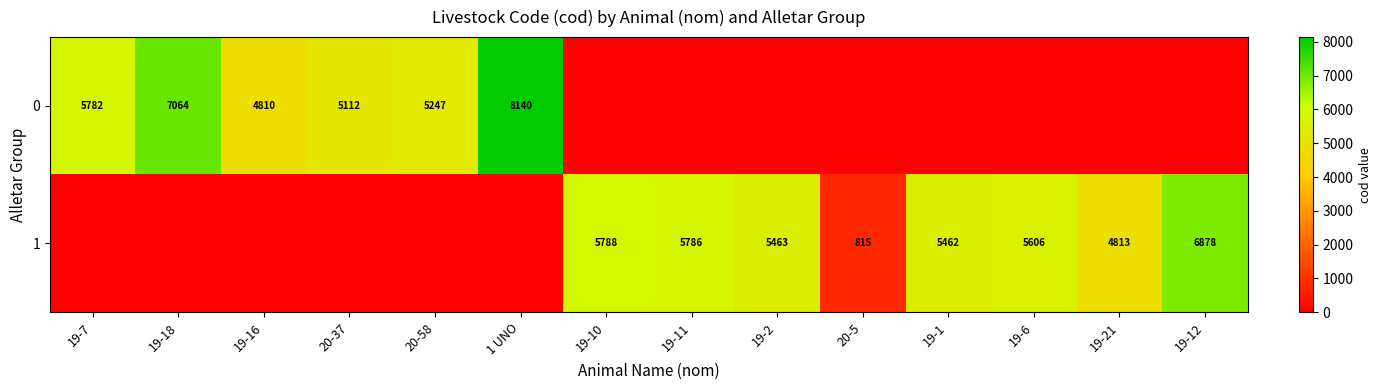

What is the difference between the 0 values at 1 UNO and 19-16?

3330